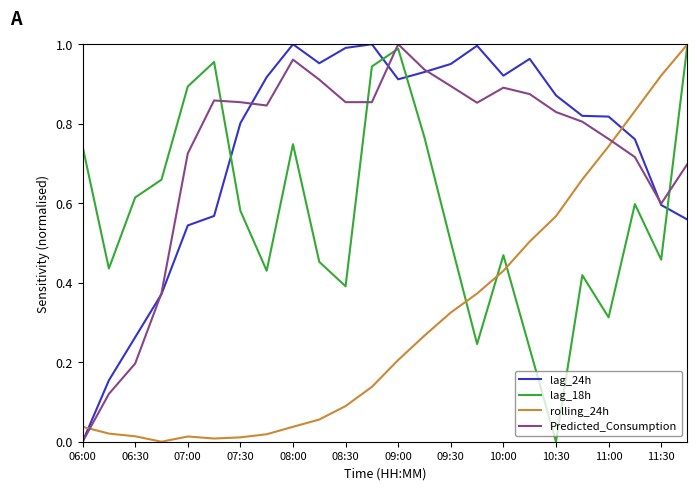

True or false: rolling_24h and Predicted_Consumption cross at least once.

True